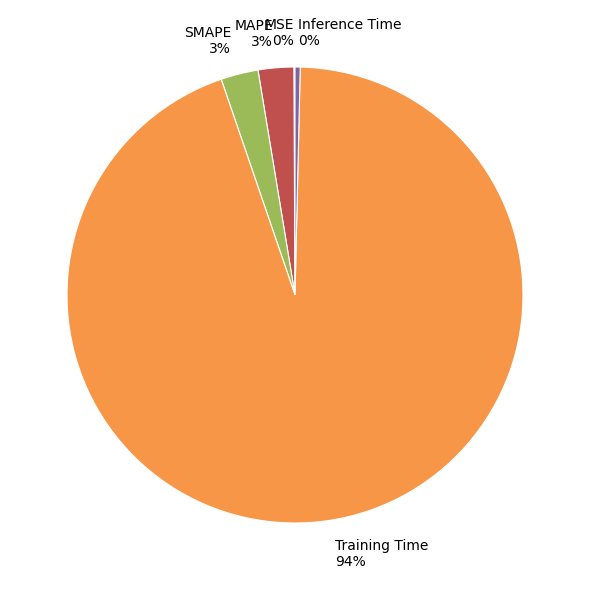

Which category accounts for the majority?

Training Time